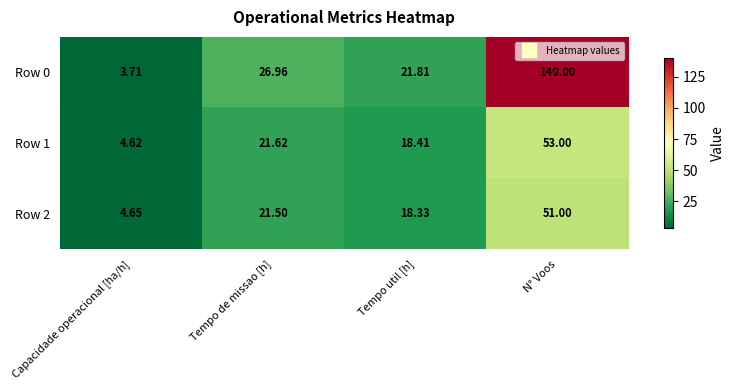

Where does the Row 0 series first go above 26?

Tempo de missao [h]